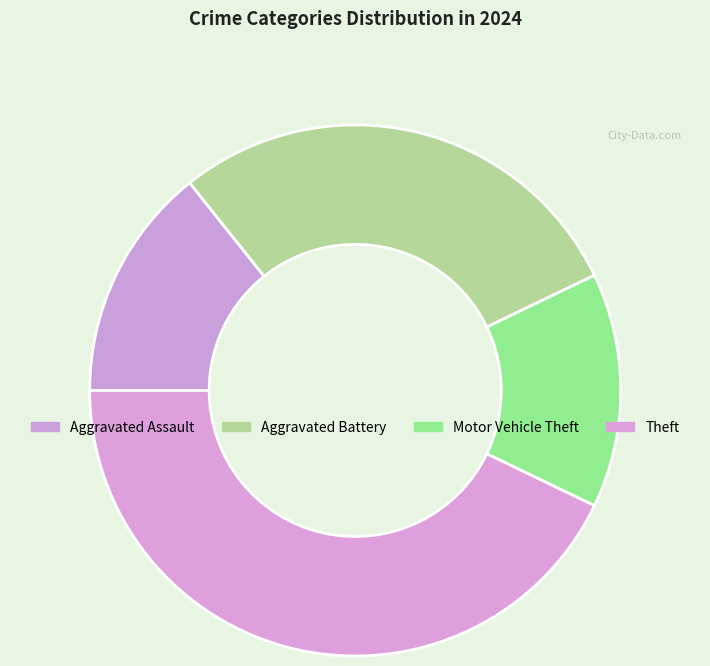

How many segments does this pie chart have?

4